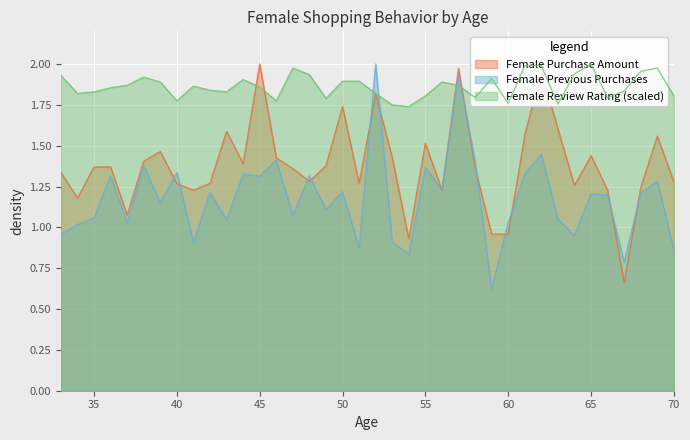

How many data points does each series have?

38